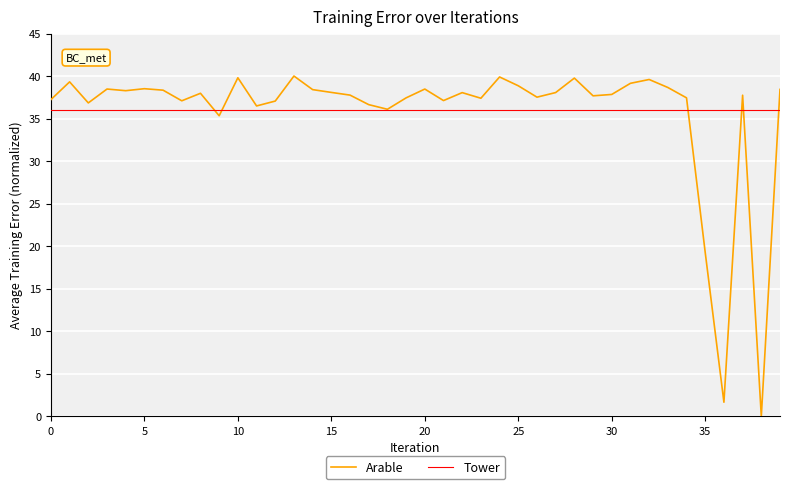

Which series ends up on top after the final intersection of Arable and Tower?

Arable